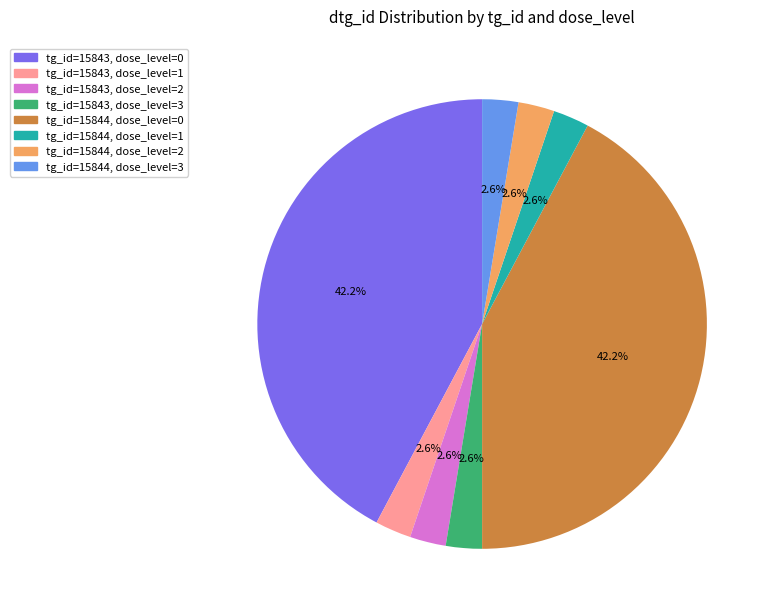

What is the ratio of the value at tg_id=15843, dose_level=3 to the value at tg_id=15844, dose_level=3?

1.0